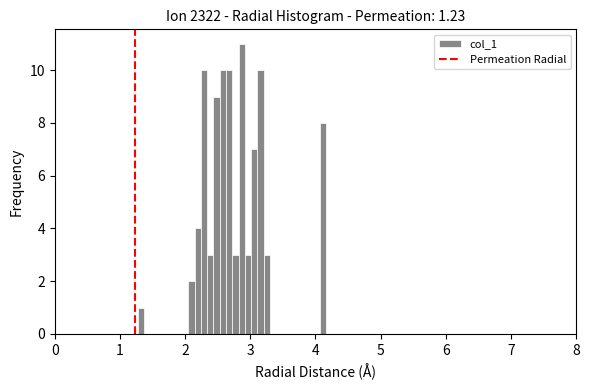

Around what value on the x-axis is the tallest bar? Give the approximate position of its centre, as read against the axis.

2.9